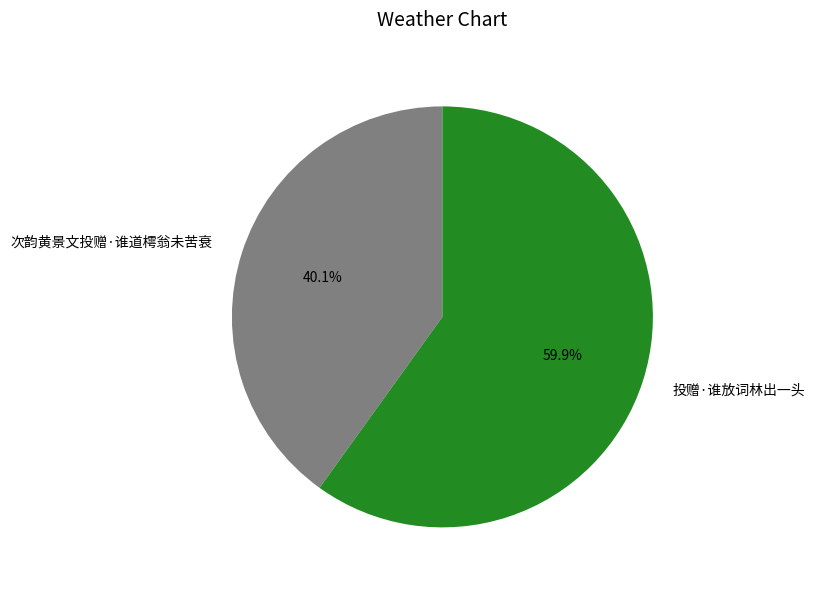

To the nearest percent, what is the average slice percentage?

50%